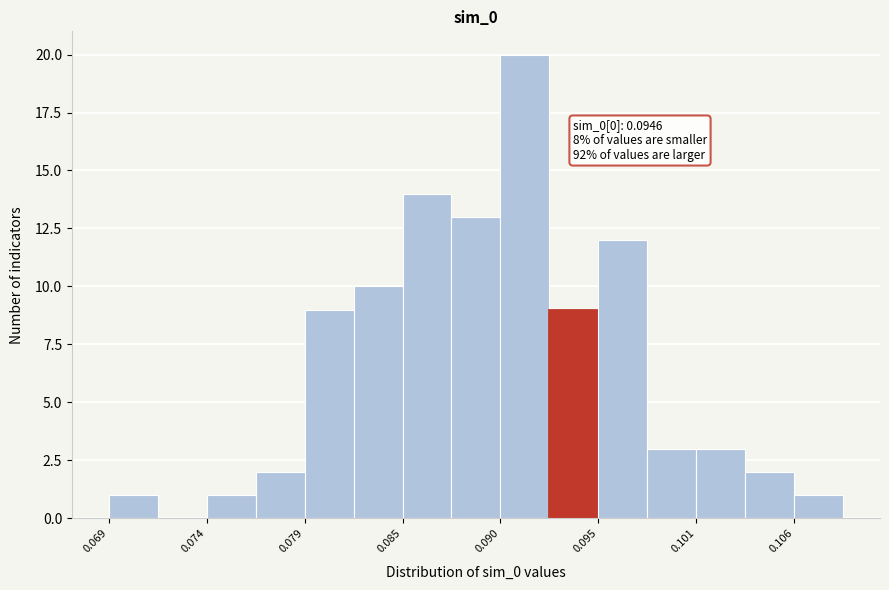

Read against the x-axis, roughly where is the centre of the tallest bar?

0.091